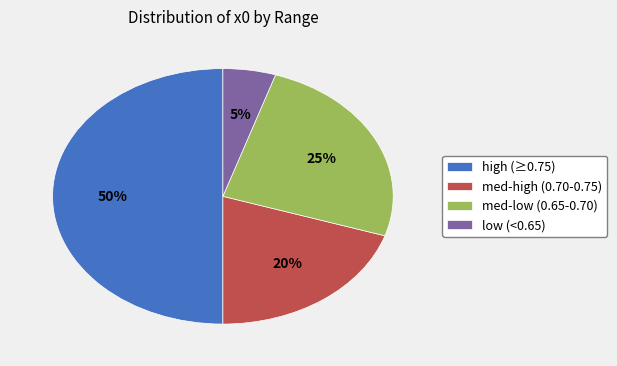

What percentage is the med-low (0.65-0.70) slice, to the nearest percent?

25%